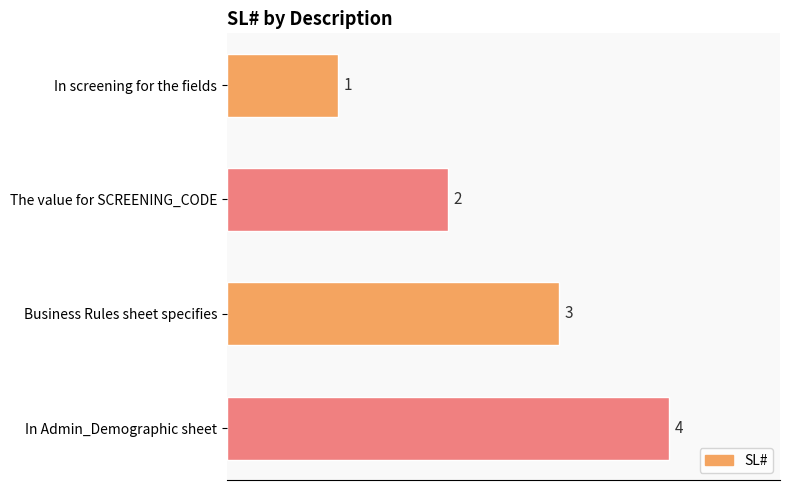

What is the sum of the values at Business Rules sheet specifies and In screening for the fields?

4